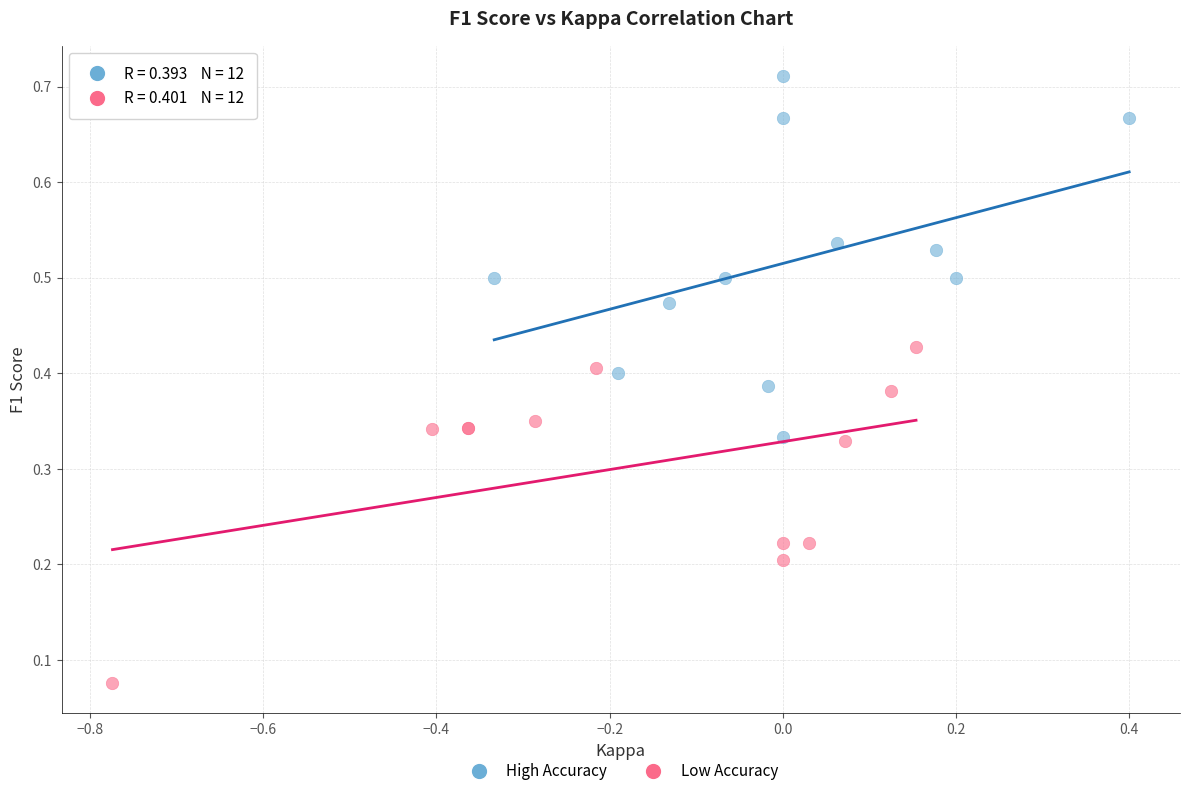

Which series contains the lowest Y value?

Low Accuracy